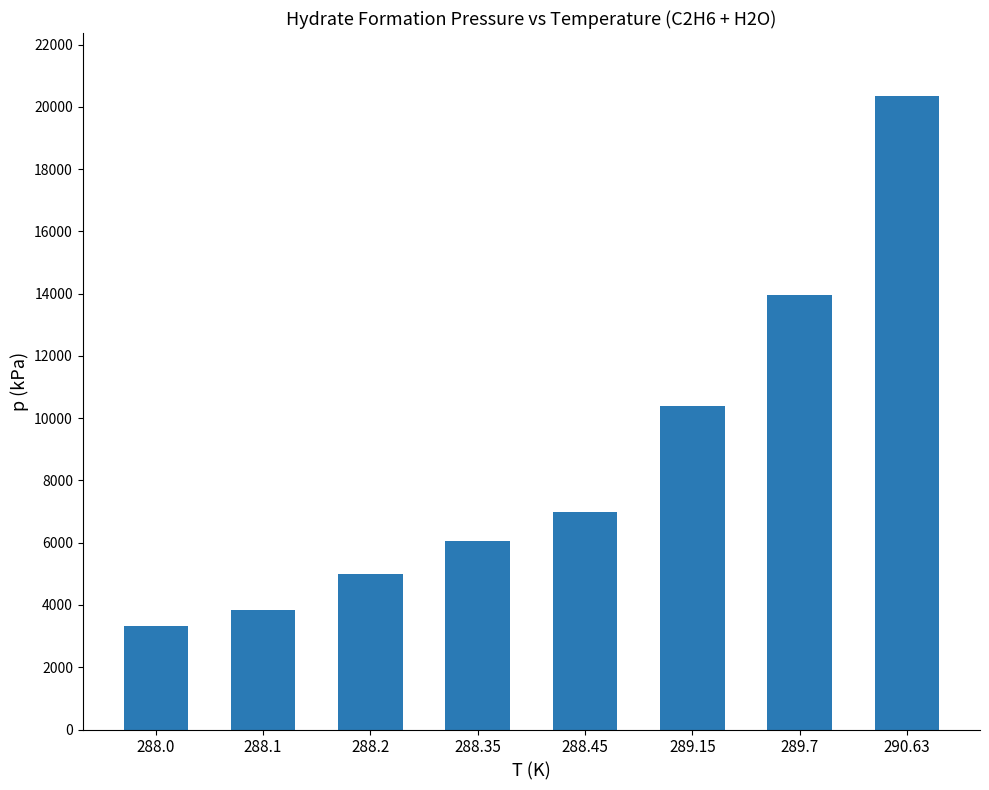

The value at 288.0 is 3330. True or false?

True